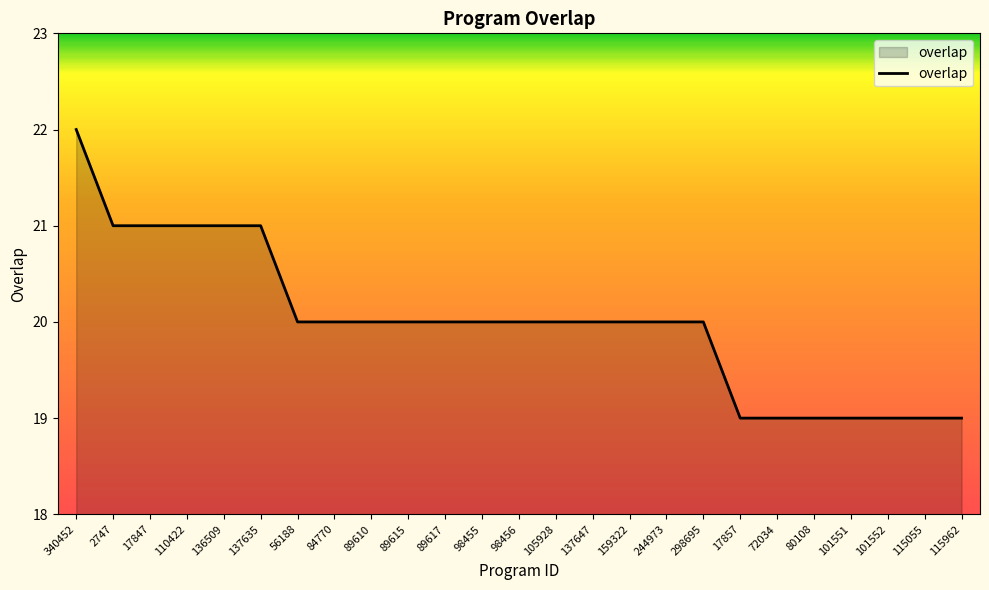

Count the values in the range 19 to 20.

19